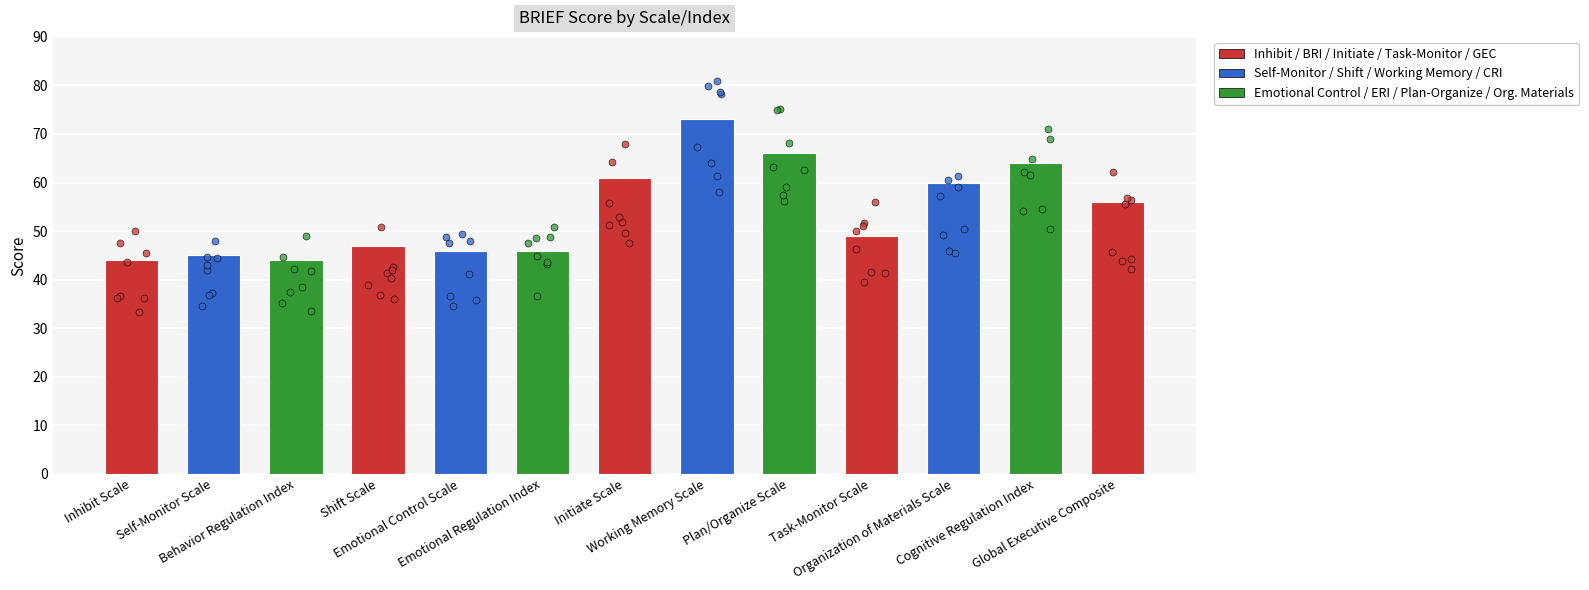

What is the ratio of the value at Behavior Regulation Index to the value at Organization of Materials Scale?

0.7